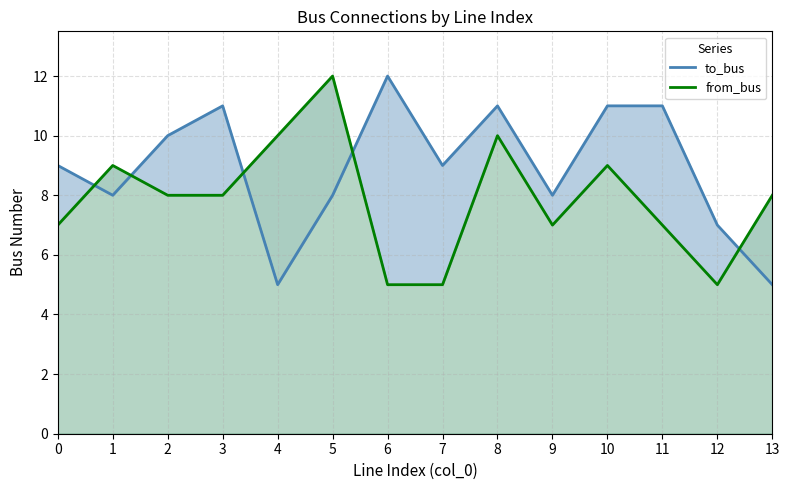

Where do from_bus and to_bus first cross each other?

0 and 1